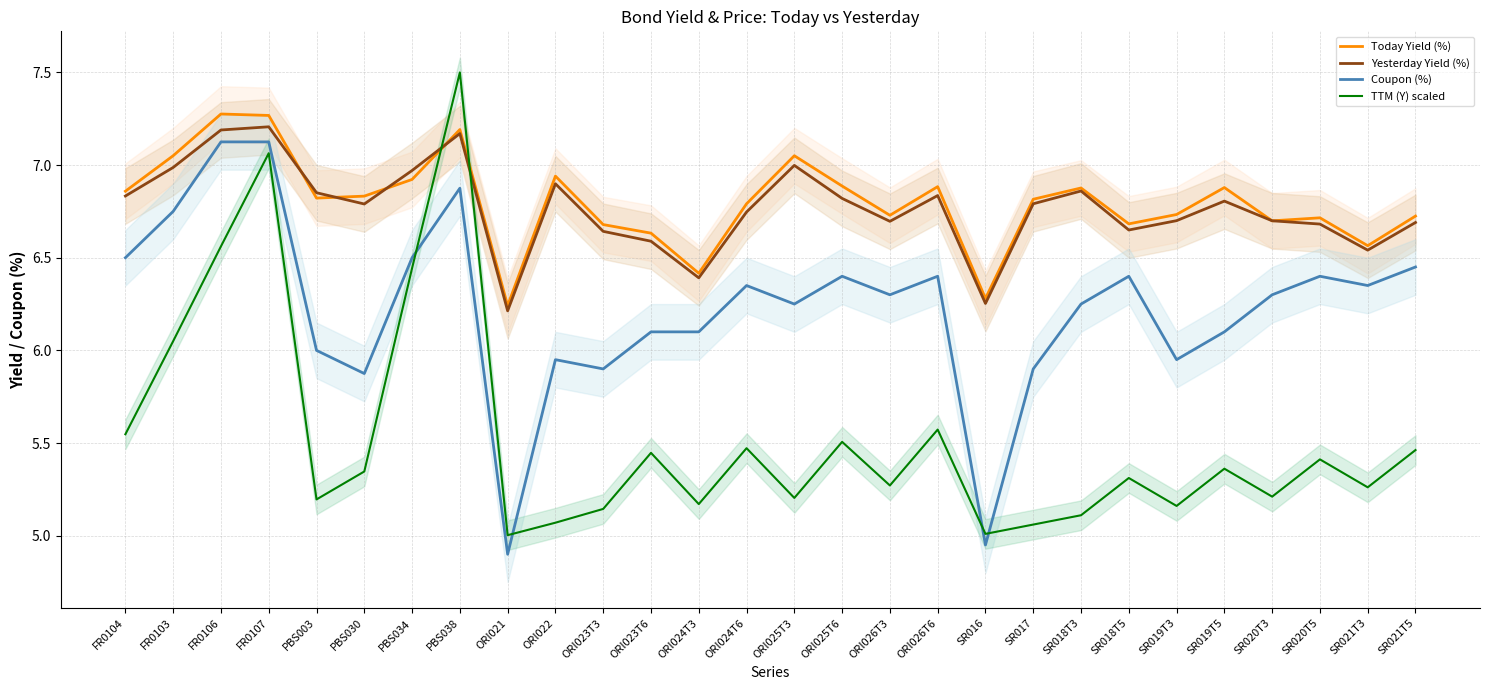

Does the chart have visible grid lines?

Yes